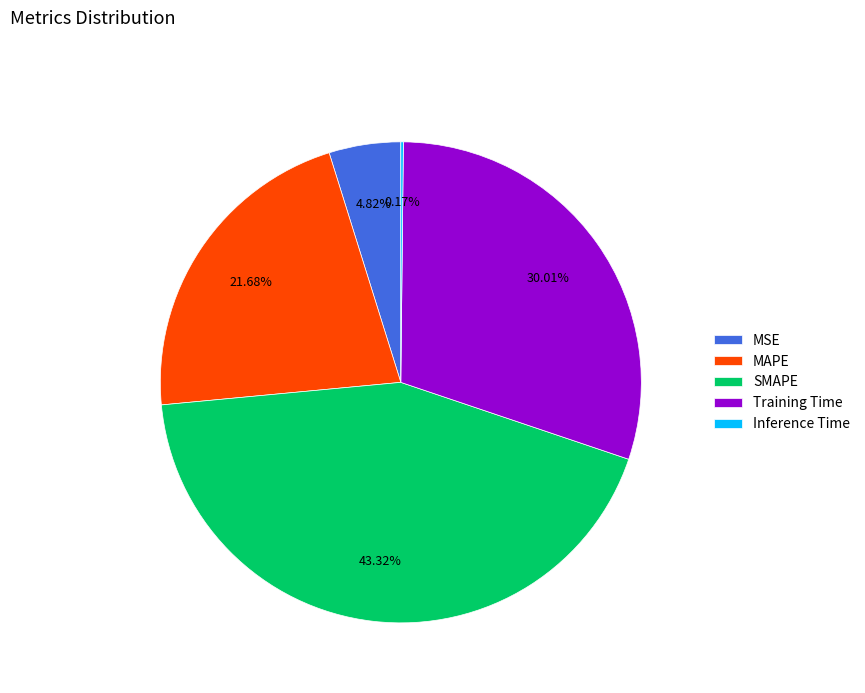

True or false: Training Time accounts for 30% of the total.

True